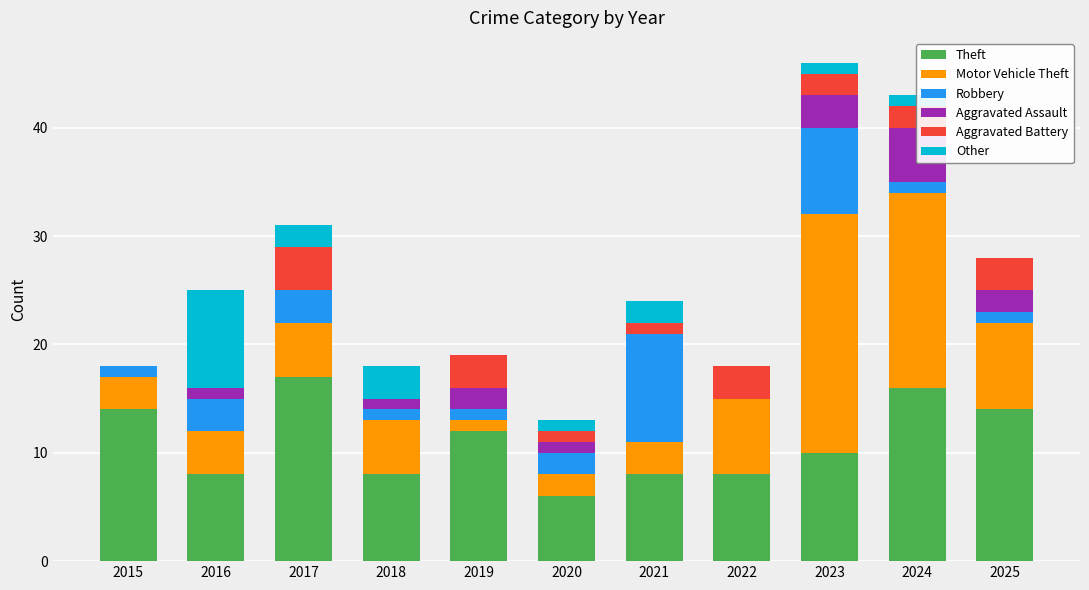

At 2025, list the series in order from smallest to largest.

Other, Robbery, Aggravated Assault, Aggravated Battery, Motor Vehicle Theft, Theft